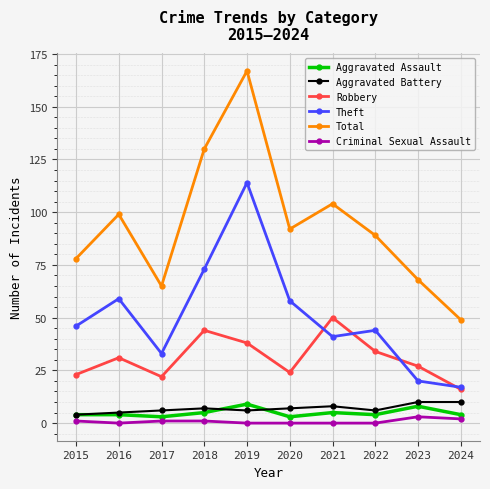

Reading right to left, transcribe all the data shown in this chart.

Aggravated Assault: 2024=4	2023=8	2022=4	2021=5	2020=3	2019=9	2018=5	2017=3	2016=4	2015=4
Aggravated Battery: 2024=10	2023=10	2022=6	2021=8	2020=7	2019=6	2018=7	2017=6	2016=5	2015=4
Robbery: 2024=16	2023=27	2022=34	2021=50	2020=24	2019=38	2018=44	2017=22	2016=31	2015=23
Theft: 2024=17	2023=20	2022=44	2021=41	2020=58	2019=114	2018=73	2017=33	2016=59	2015=46
Total: 2024=49	2023=68	2022=89	2021=104	2020=92	2019=167	2018=130	2017=65	2016=99	2015=78
Criminal Sexual Assault: 2024=2	2023=3	2022=0	2021=0	2020=0	2019=0	2018=1	2017=1	2016=0	2015=1